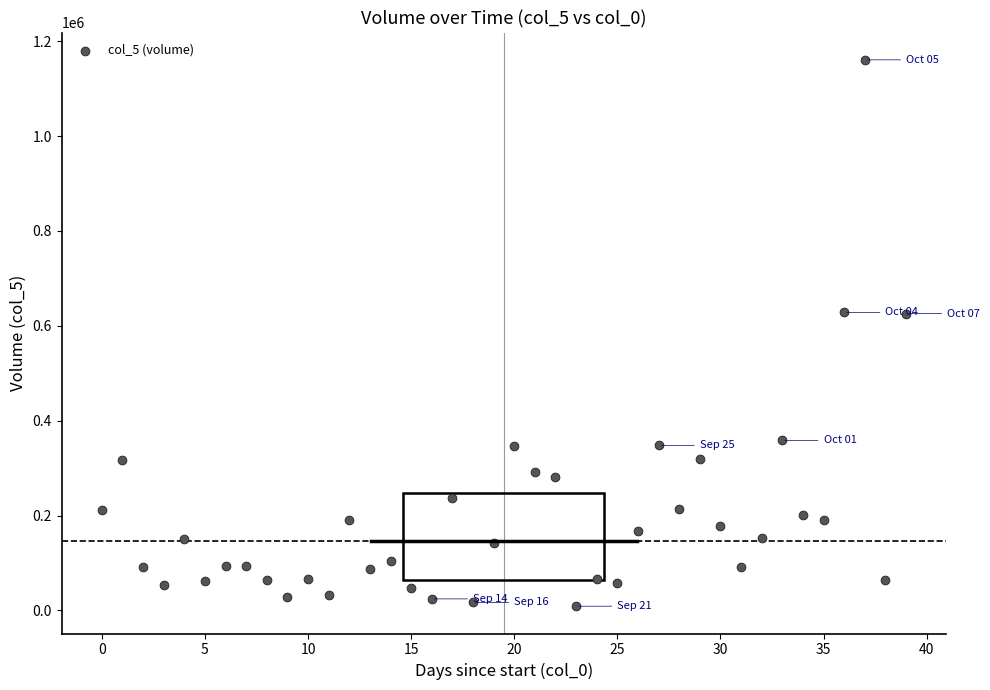

How many points are shown in the scatter plot?

40